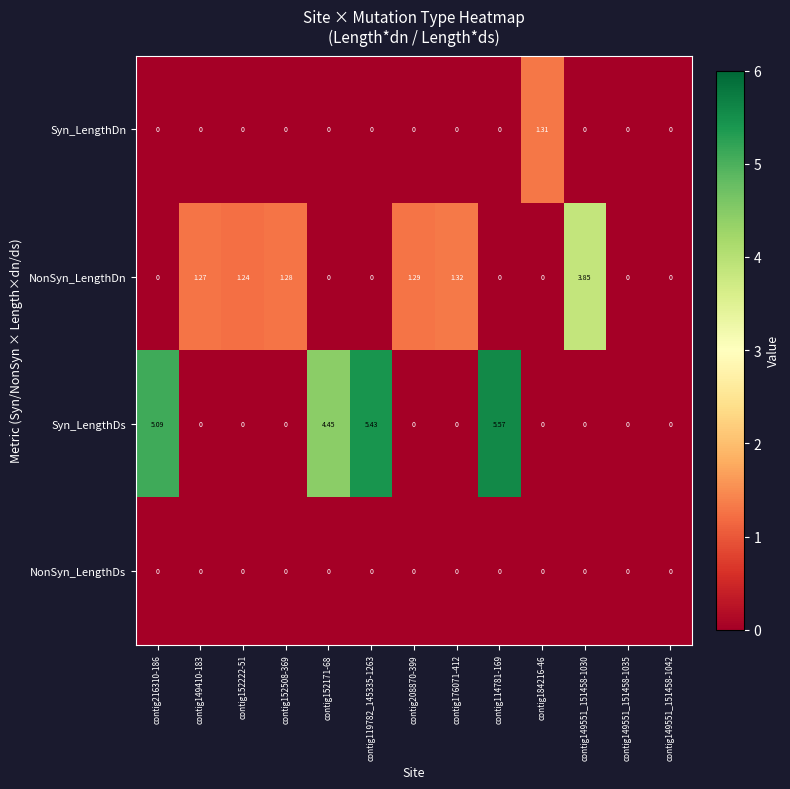

Which series has the widest spread of values?

Syn_LengthDs